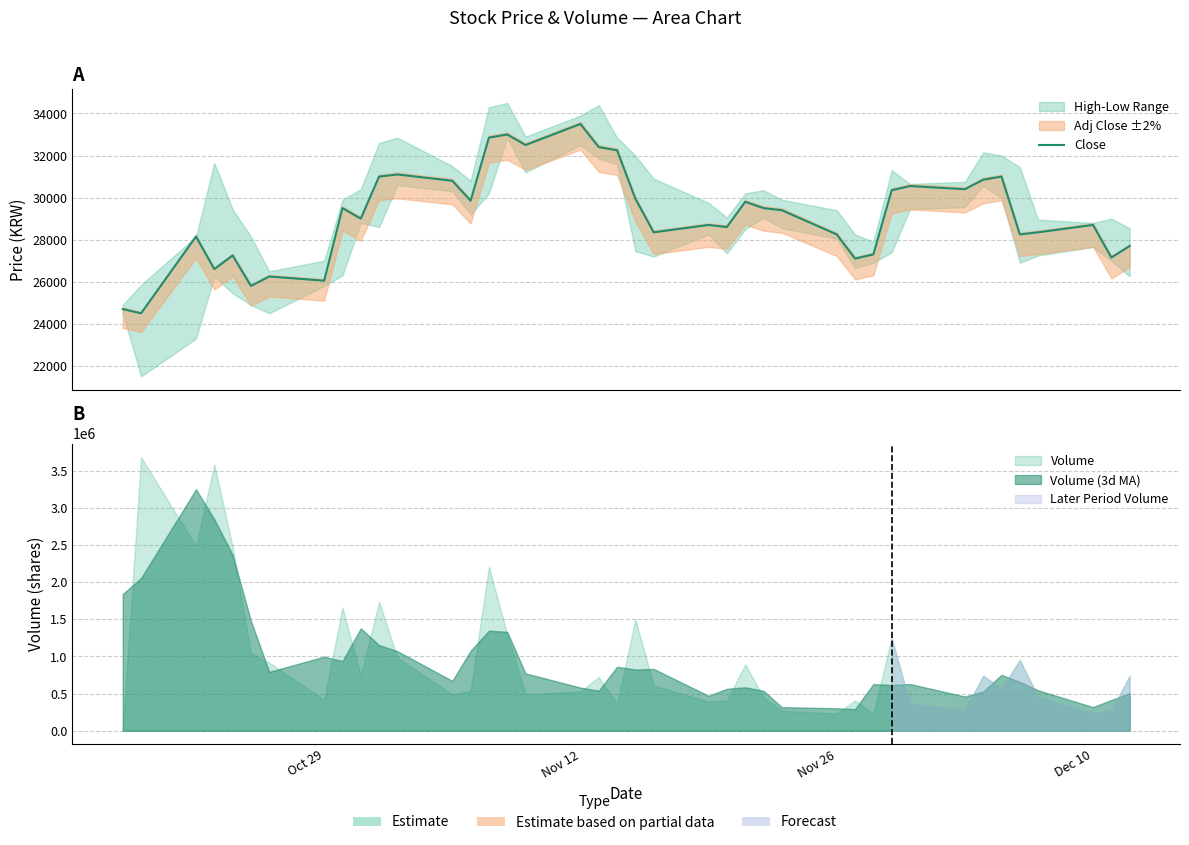

Does the chart display data point markers on the line(s)?

No